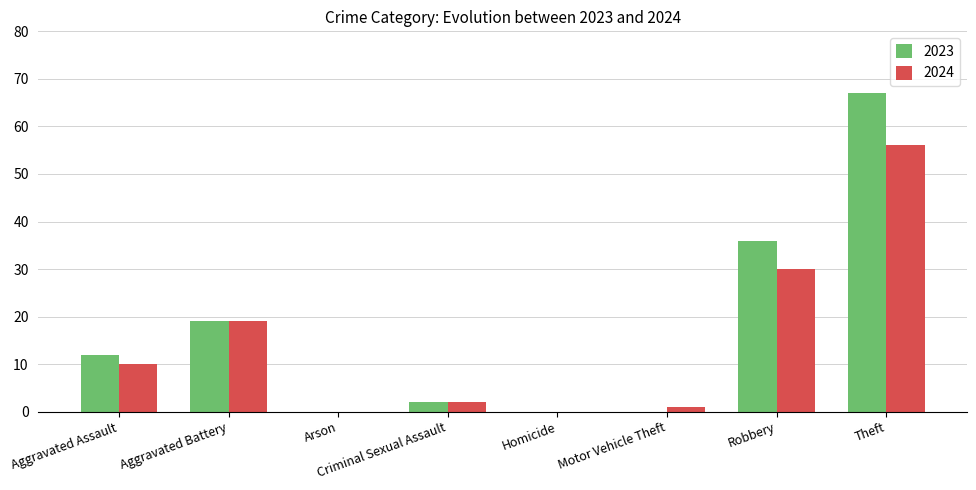

Reading right to left, extract all data points from this chart.

2023: Theft=67	Robbery=36	Motor Vehicle Theft=0	Homicide=0	Criminal Sexual Assault=2	Arson=0	Aggravated Battery=19	Aggravated Assault=12
2024: Theft=56	Robbery=30	Motor Vehicle Theft=1	Homicide=0	Criminal Sexual Assault=2	Arson=0	Aggravated Battery=19	Aggravated Assault=10